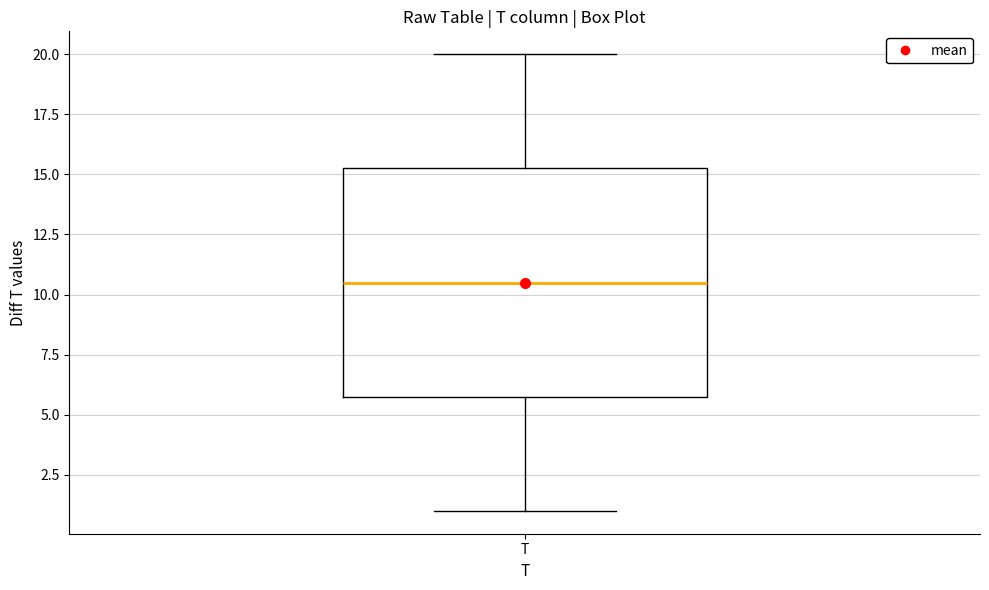

Where does the lower whisker of the box for T end on the y-axis? The values are not printed on the chart, so give them approximately, as read against the axis.

1.0